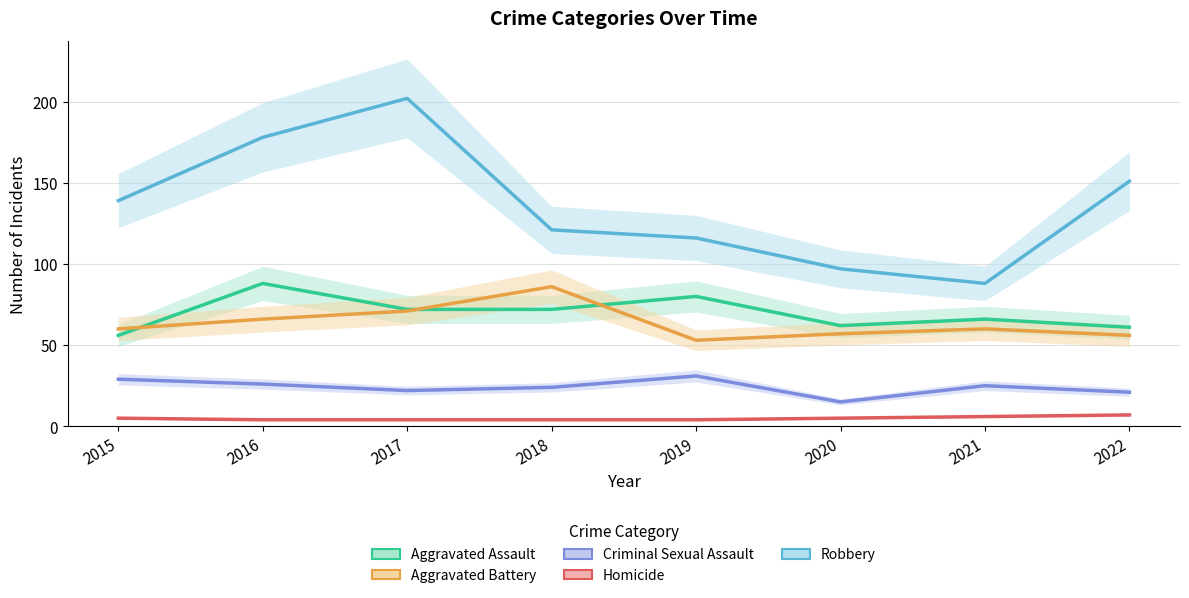

What is the difference between the second highest and minimum values in the Criminal Sexual Assault series?

14